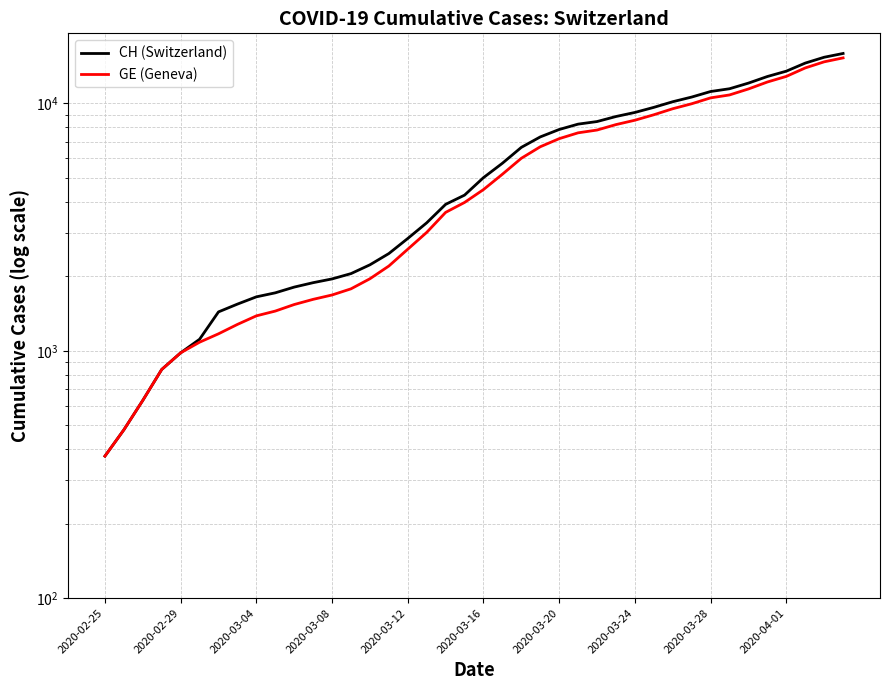

Which series has the largest total across all categories?

CH (Switzerland)